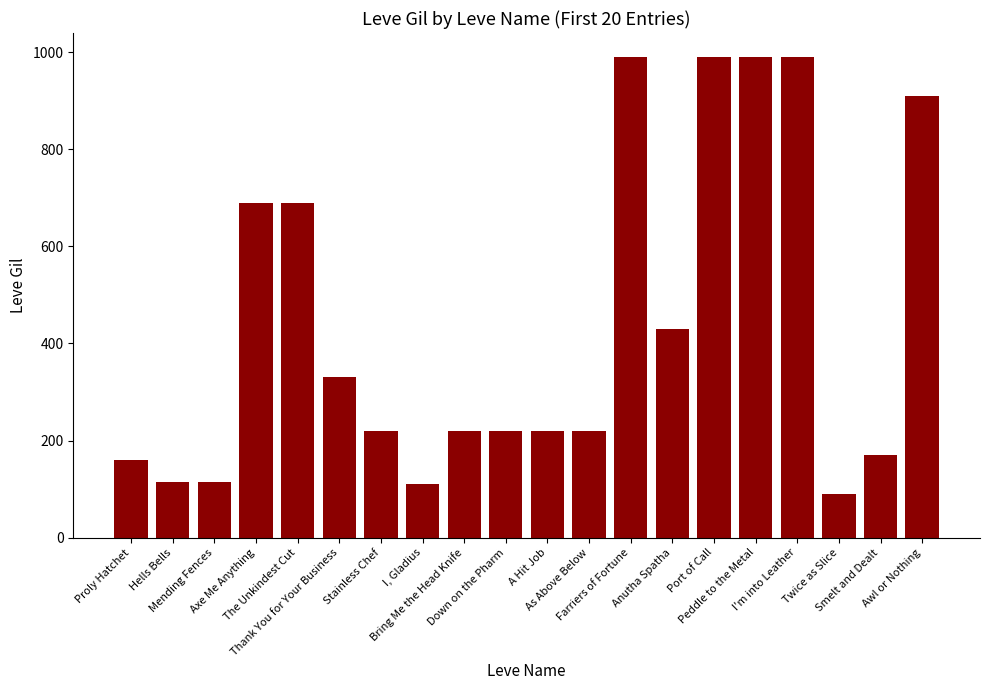

The value at Hells Bells is 44. True or false?

False